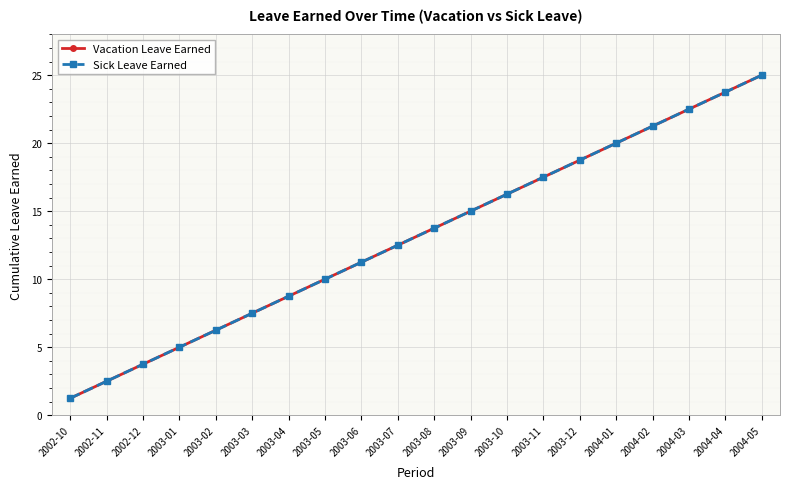

How many values in the Vacation Leave Earned series are below 13?

10